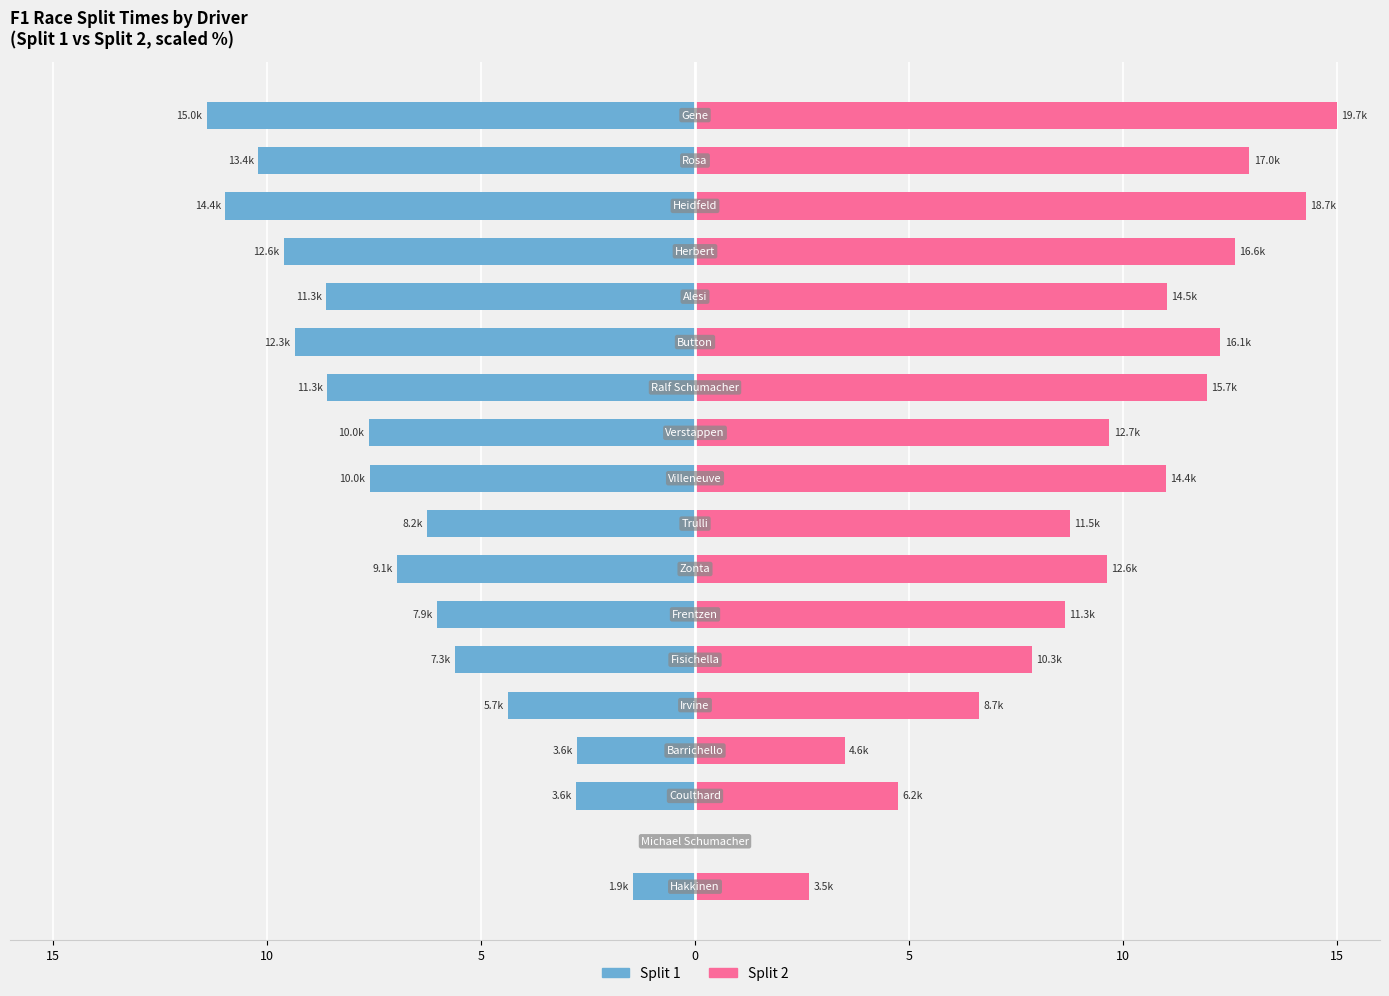

Reading right to left, transcribe all the data shown in this chart.

Split 1 (ms): -11.4	-10.2	-11.0	-9.6	-8.6	-9.4	-8.6	-7.6	-7.6	-6.3	-7.0	-6.0	-5.6	-4.4	-2.8	-2.8	0.0	-1.4
Split 2 (ms): 15.0	12.9	14.3	12.6	11.0	12.3	12.0	9.7	11.0	8.8	9.6	8.6	7.9	6.6	3.5	4.7	0.0	2.7